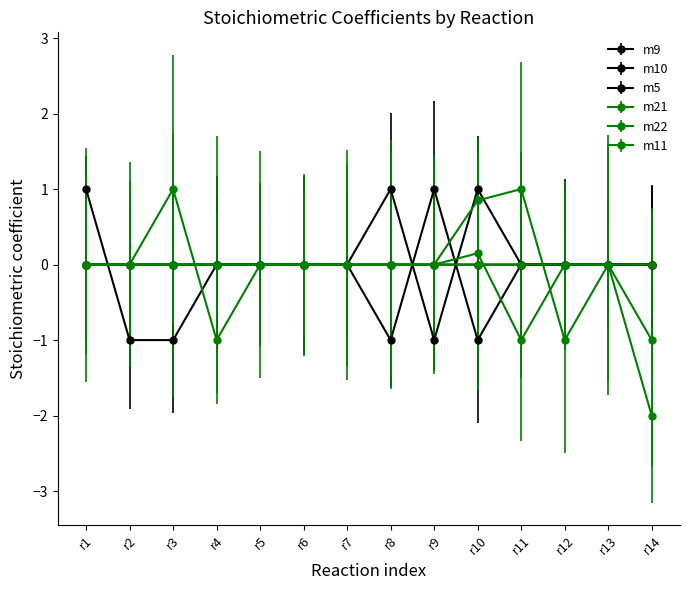

Reading left to right, transcribe all the data shown in this chart.

m21: r1=0.0	r2=0.0	r3=0.0	r4=0.0	r5=0.0	r6=0.0	r7=0.0	r8=0.0	r9=0.0	r10=0.8	r11=1.0	r12=-1.0	r13=0.0	r14=-1.0
m22: r1=0.0	r2=0.0	r3=0.0	r4=0.0	r5=0.0	r6=0.0	r7=0.0	r8=0.0	r9=0.0	r10=0.1	r11=-1.0	r12=0.0	r13=0.0	r14=-2.0
m5: r1=1.0	r2=-1.0	r3=-1.0	r4=0.0	r5=0.0	r6=0.0	r7=0.0	r8=0.0	r9=0.0	r10=0.0	r11=0.0	r12=0.0	r13=0.0	r14=0.0
m9: r1=0.0	r2=0.0	r3=0.0	r4=0.0	r5=0.0	r6=0.0	r7=0.0	r8=1.0	r9=-1.0	r10=1.0	r11=0.0	r12=0.0	r13=0.0	r14=0.0
m10: r1=0.0	r2=0.0	r3=0.0	r4=0.0	r5=0.0	r6=0.0	r7=0.0	r8=-1.0	r9=1.0	r10=-1.0	r11=0.0	r12=0.0	r13=0.0	r14=0.0
m11: r1=0.0	r2=0.0	r3=1.0	r4=-1.0	r5=0.0	r6=0.0	r7=0.0	r8=0.0	r9=0.0	r10=0.0	r11=0.0	r12=0.0	r13=0.0	r14=0.0